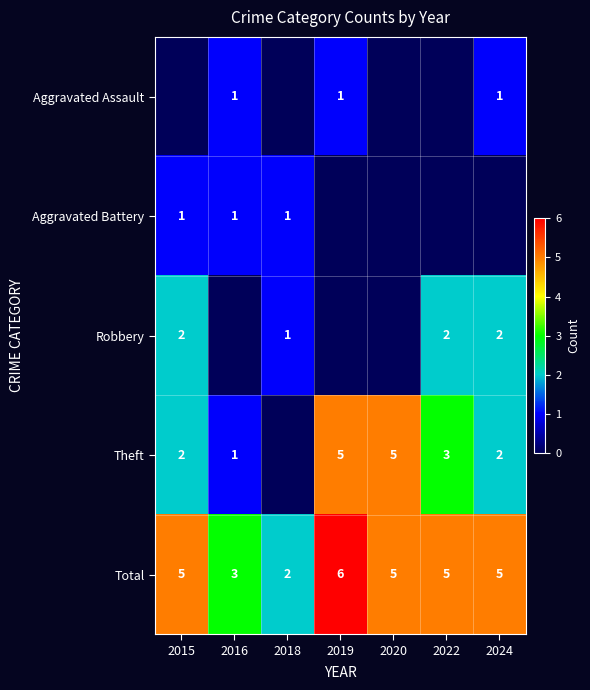

What is the sum of the Theft values at 2016 and 2022?

4